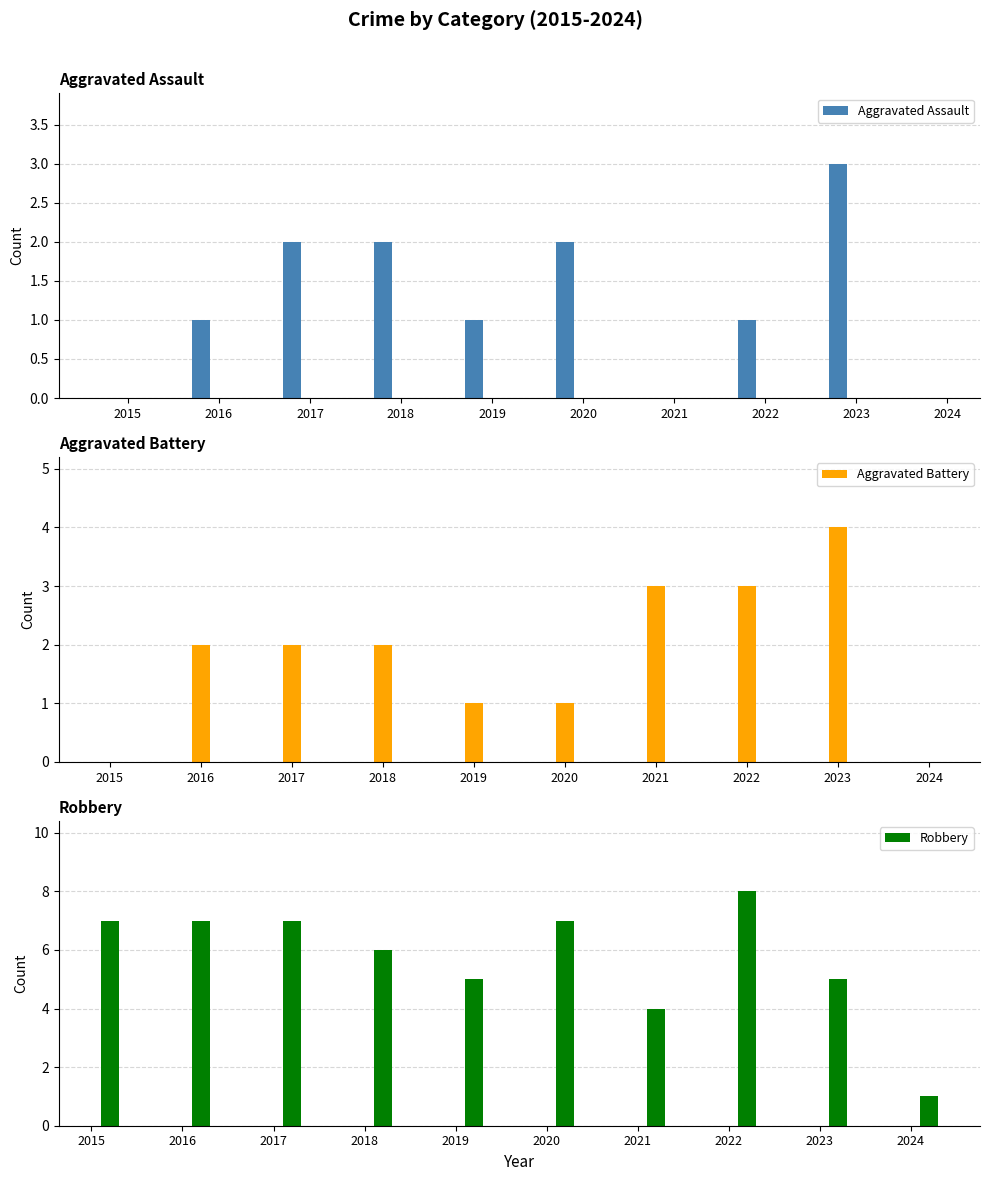

What is the value of the Aggravated Battery bar at the 3rd from the left?

2